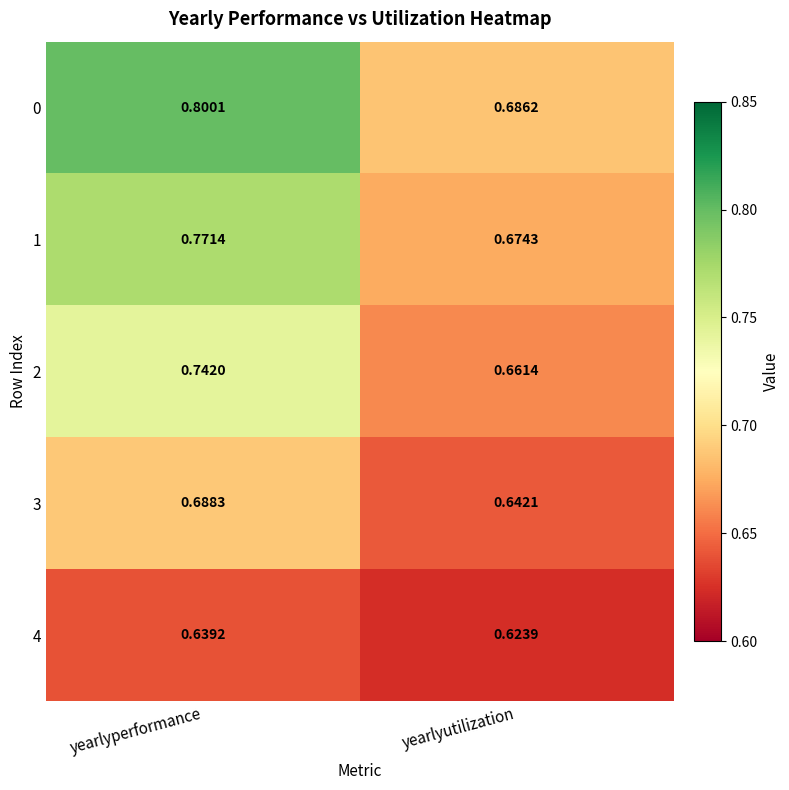

Which series has the largest total across all categories?

0